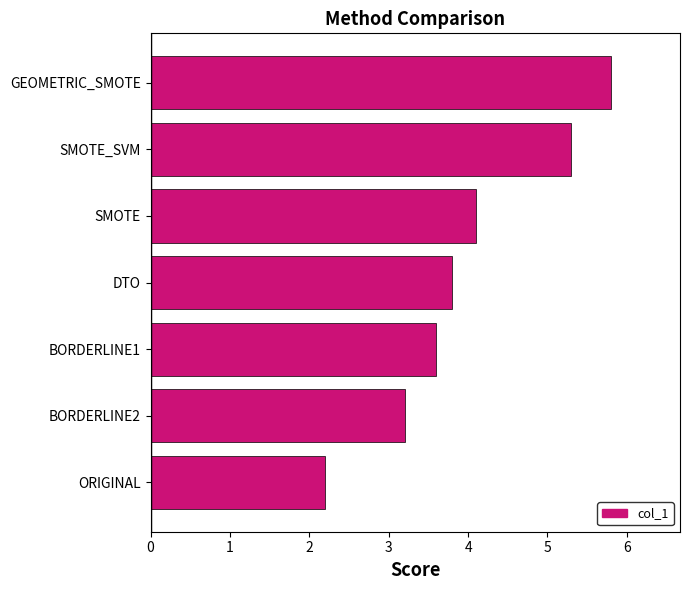

Reading top to bottom, what are all the values shown in this chart?

GEOMETRIC_SMOTE=5.8	SMOTE_SVM=5.3	SMOTE=4.1	DTO=3.8	BORDERLINE1=3.6	BORDERLINE2=3.2	ORIGINAL=2.2